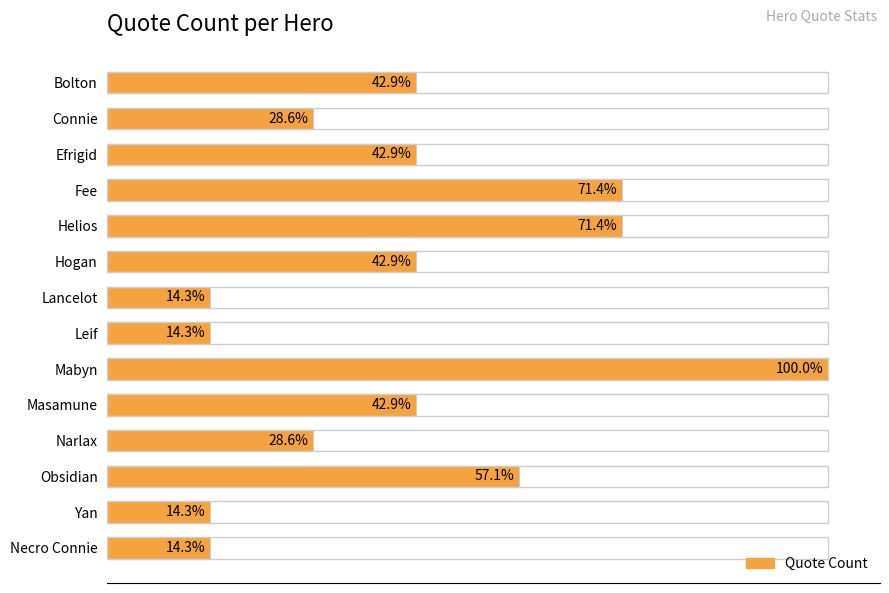

Are the bars horizontal?

Yes